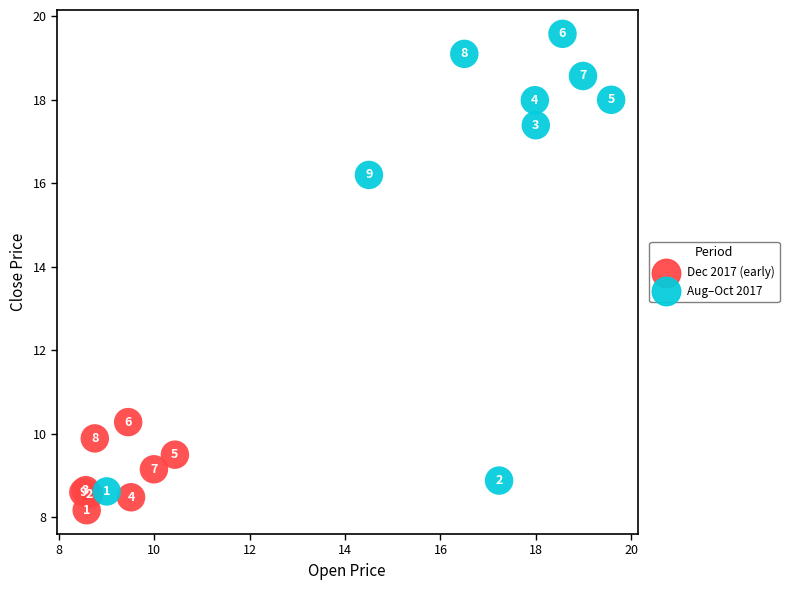

Which series reaches the maximum Y coordinate?

Aug–Oct 2017